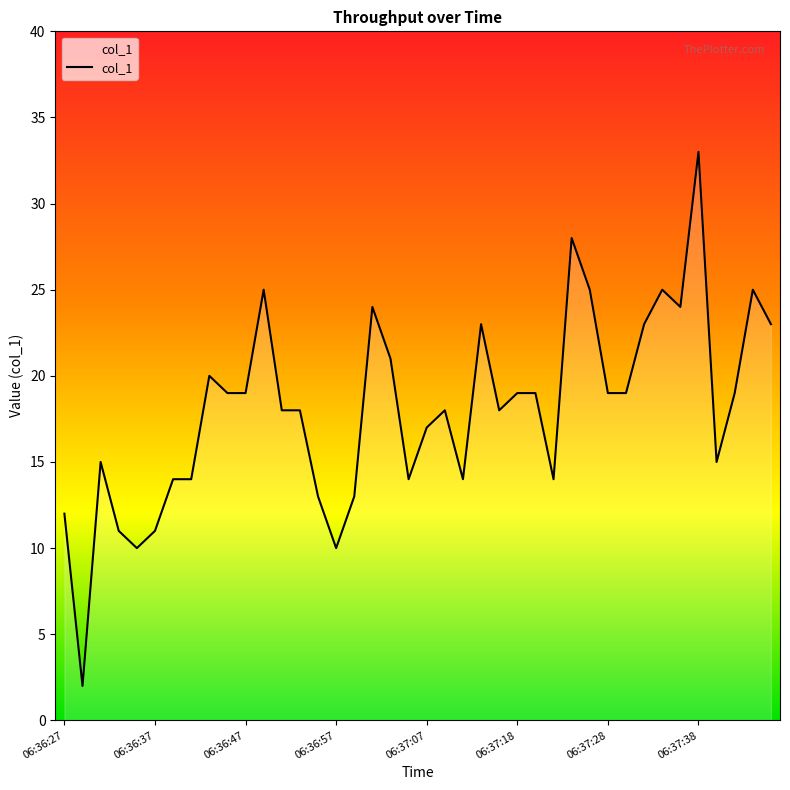

What is the difference between the maximum and minimum values?

31